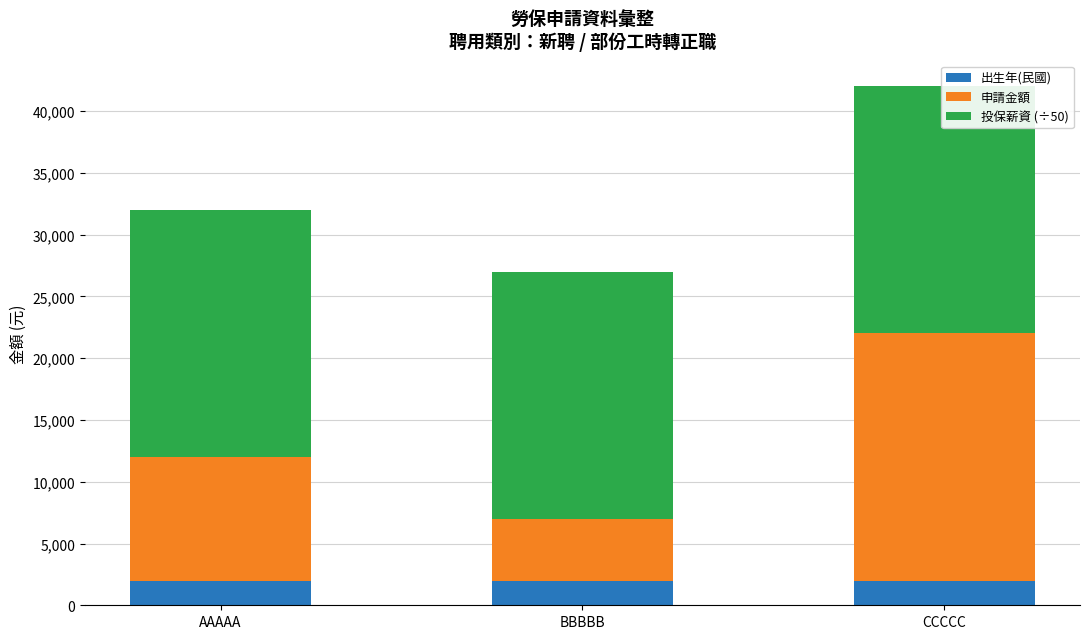

Does the chart contain any negative values?

No